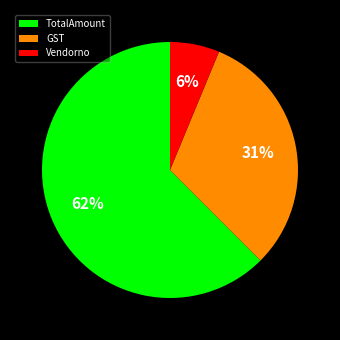

Count the number of slices in the pie.

3